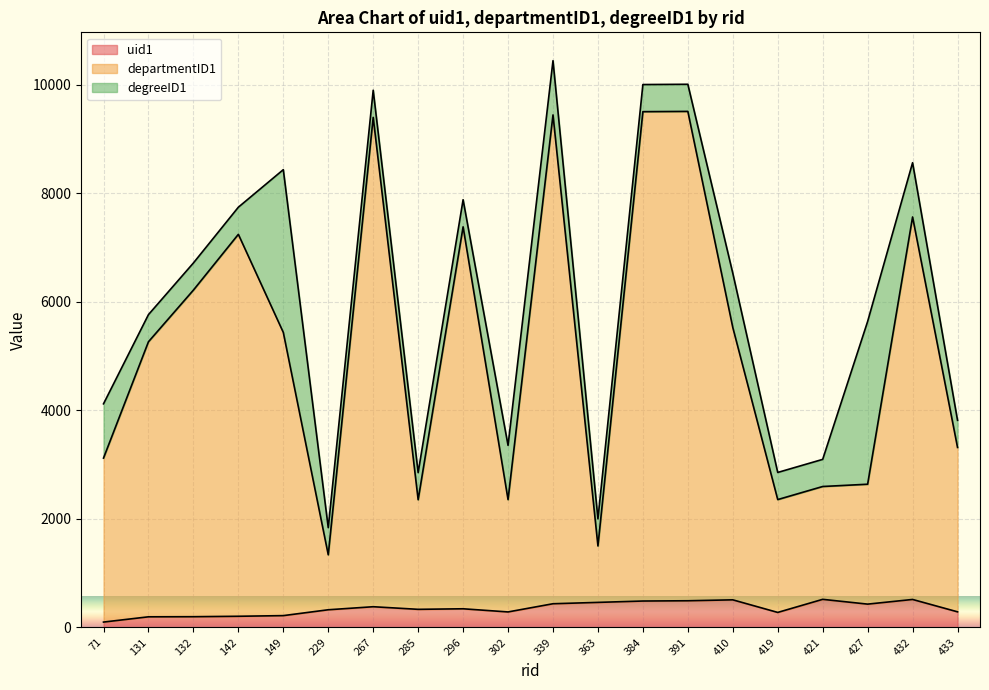

What is the total value across all series at 132?

6717